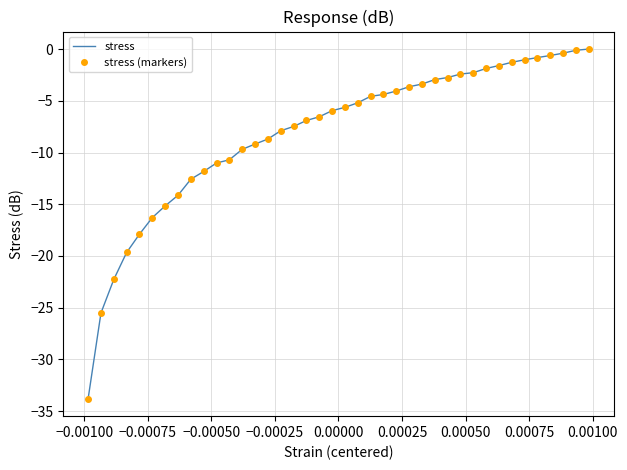

True or false: stress (markers) and stress intersect in this chart.

False